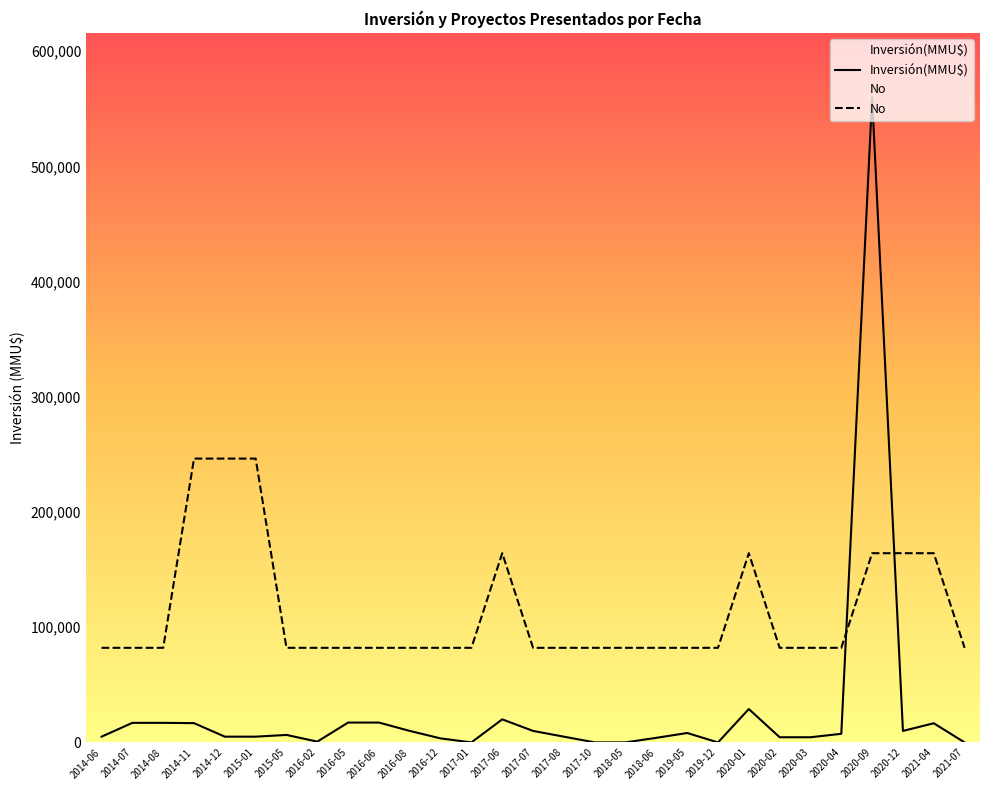

True or false: No has more than 2 points higher than both neighbors.

False